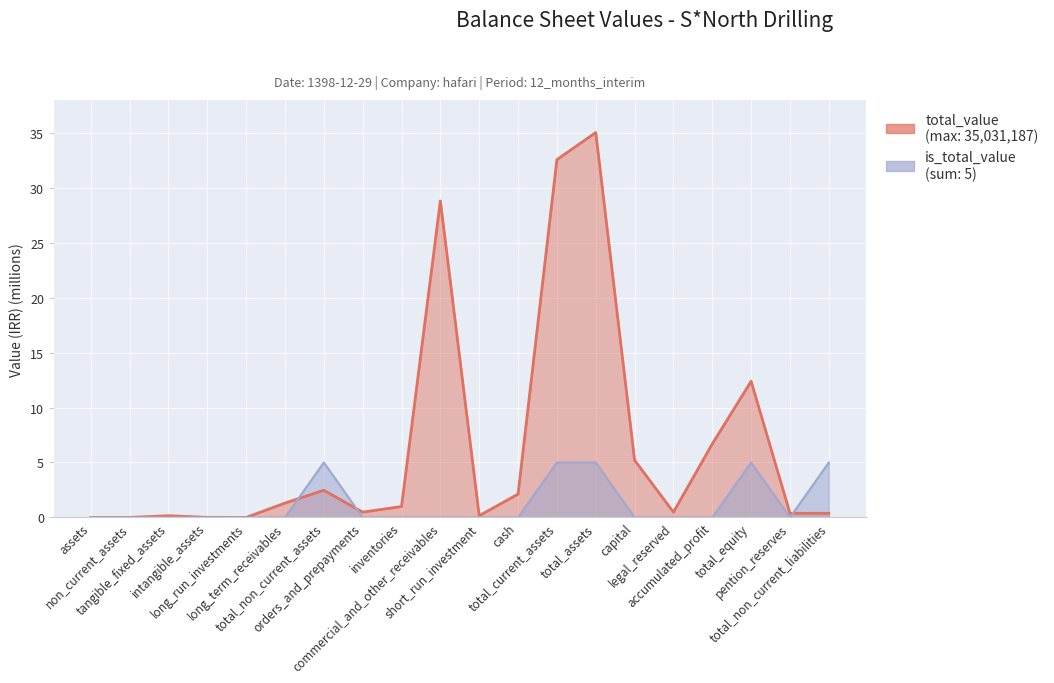

Reading left to right, list all the values displayed in this chart.

total_value: assets=0.0	non_current_assets=0.0	tangible_fixed_assets=0.2	intangible_assets=0.0	long_run_investments=0.0	long_term_receivables=1.3	total_non_current_assets=2.5	orders_and_prepayments=0.5	inventories=1.0	commercial_and_other_receivables=28.8	short_run_investment=0.2	cash=2.1	total_current_assets=32.6	total_assets=35.0	capital=5.2	legal_reserved=0.5	accumulated_profit=6.7	total_equity=12.4	pention_reserves=0.4	total_non_current_liabilities=0.4
is_total_value: assets=0.0	non_current_assets=0.0	tangible_fixed_assets=0.0	intangible_assets=0.0	long_run_investments=0.0	long_term_receivables=0.0	total_non_current_assets=5.0	orders_and_prepayments=0.0	inventories=0.0	commercial_and_other_receivables=0.0	short_run_investment=0.0	cash=0.0	total_current_assets=5.0	total_assets=5.0	capital=0.0	legal_reserved=0.0	accumulated_profit=0.0	total_equity=5.0	pention_reserves=0.0	total_non_current_liabilities=5.0